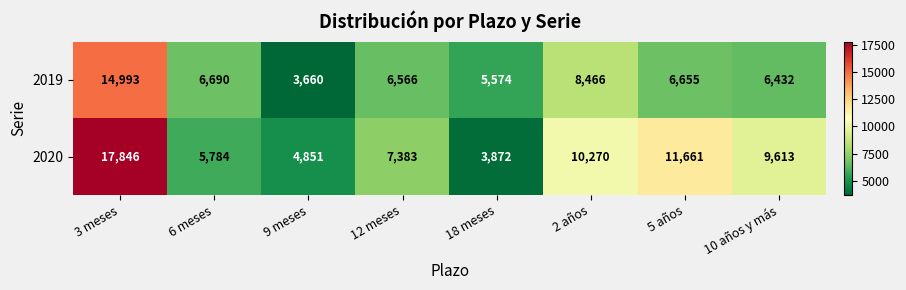

The value of 2019 at 12 meses is 6566. True or false?

True